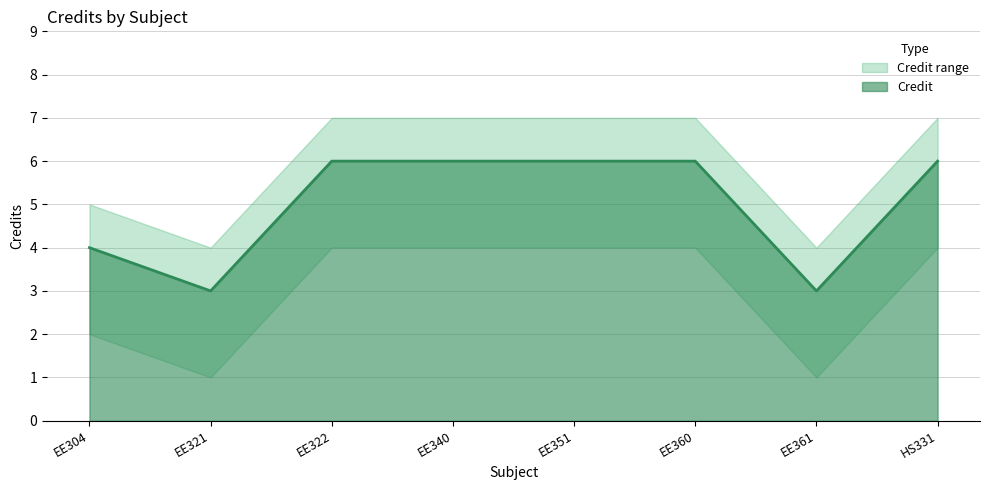

What is the minimum value shown in the chart?

1